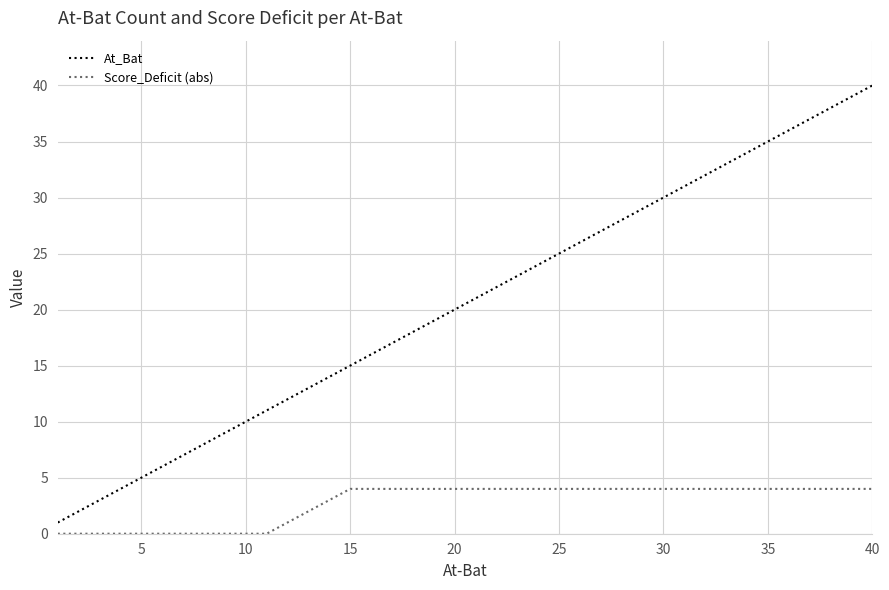

True or false: At_Bat has more than 2 points higher than both neighbors.

False